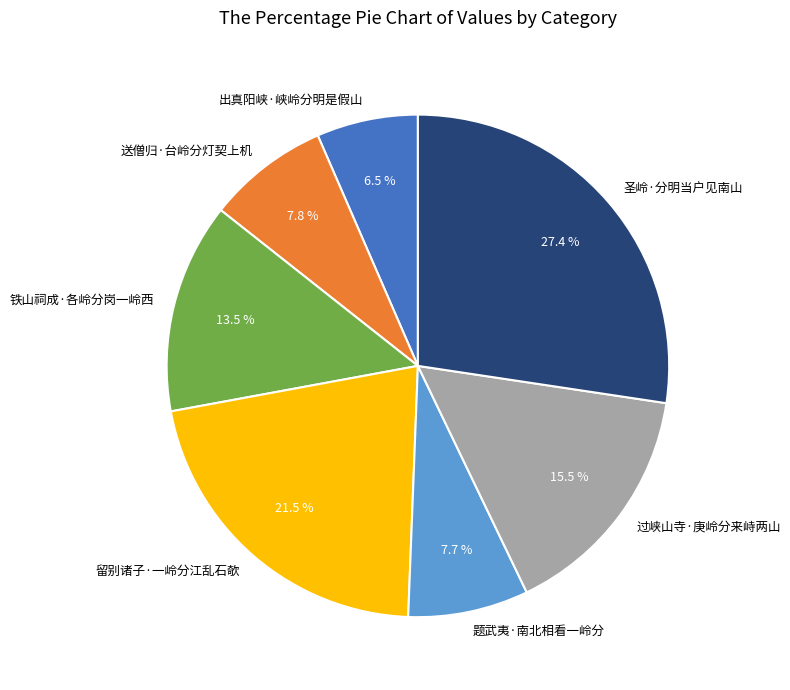

Is the sum of 过峡山寺·庚岭分来峙两山 and 留别诸子·一岭分江乱石欹 greater than half?

No